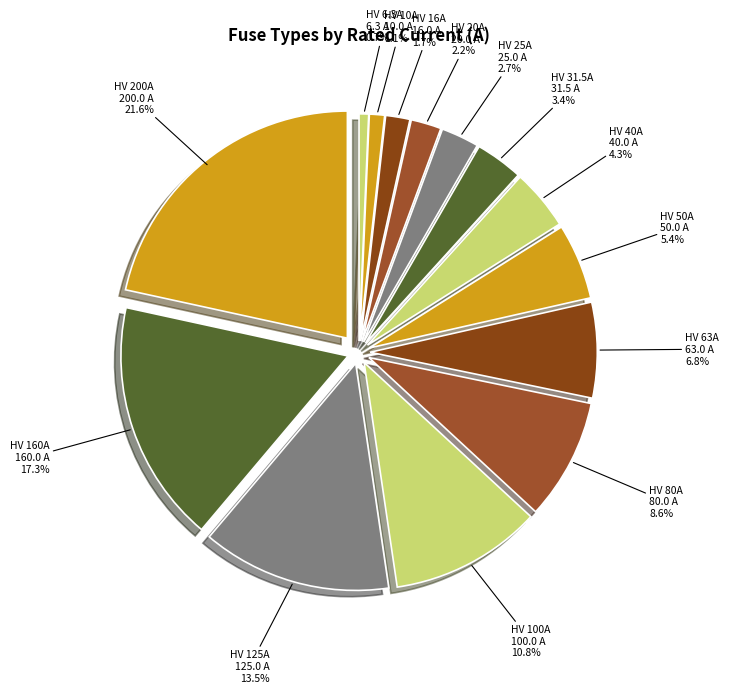

To the nearest percent, what portion does HV 80A represent?

9%